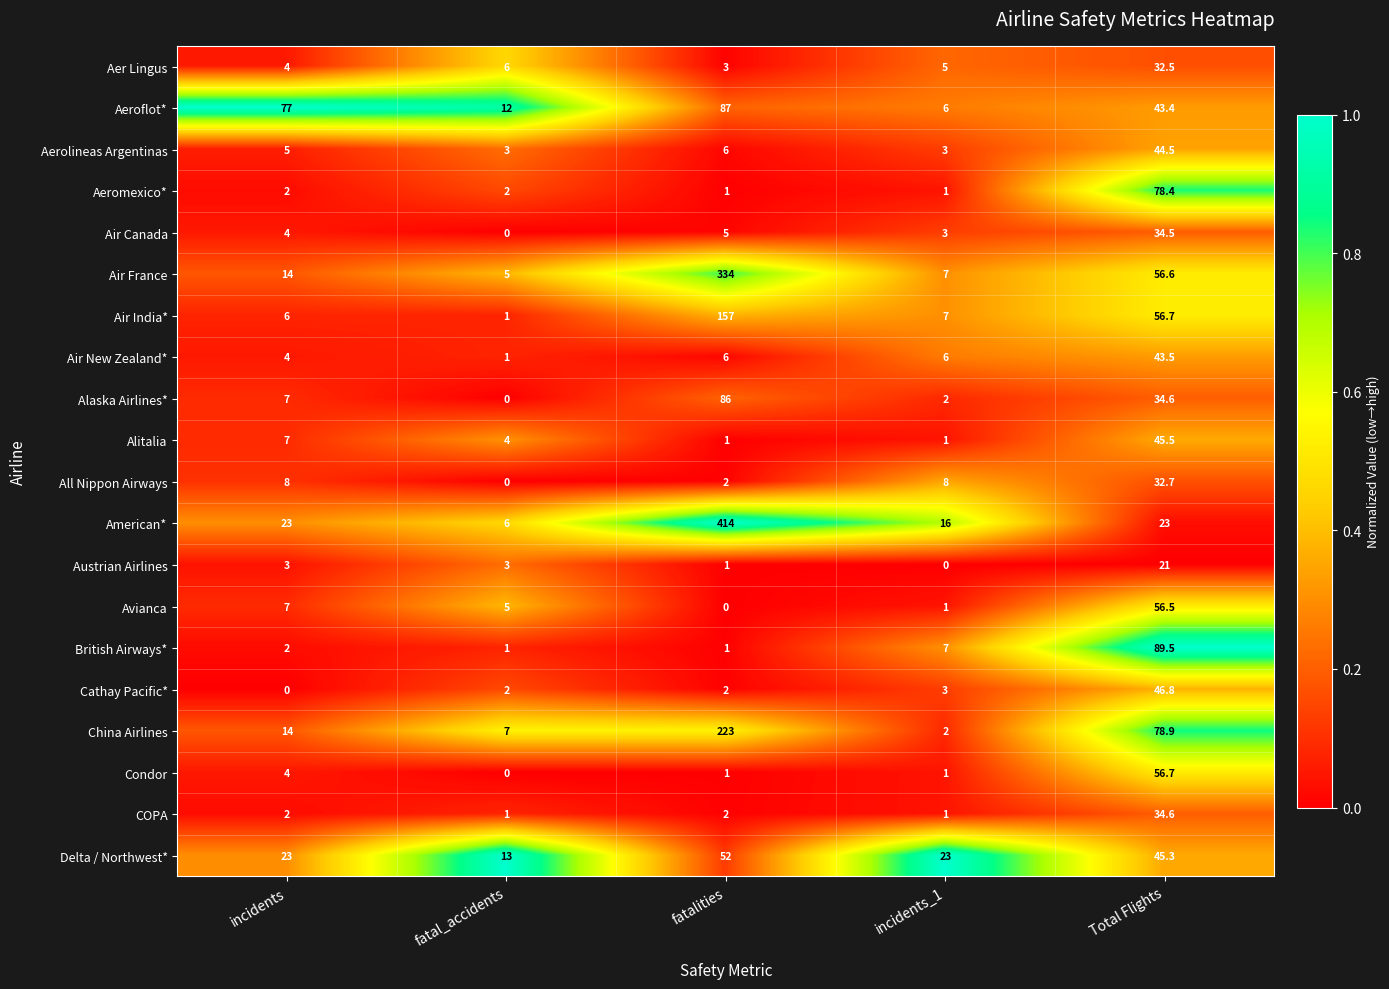

What is the maximum value shown in the chart?

414.0